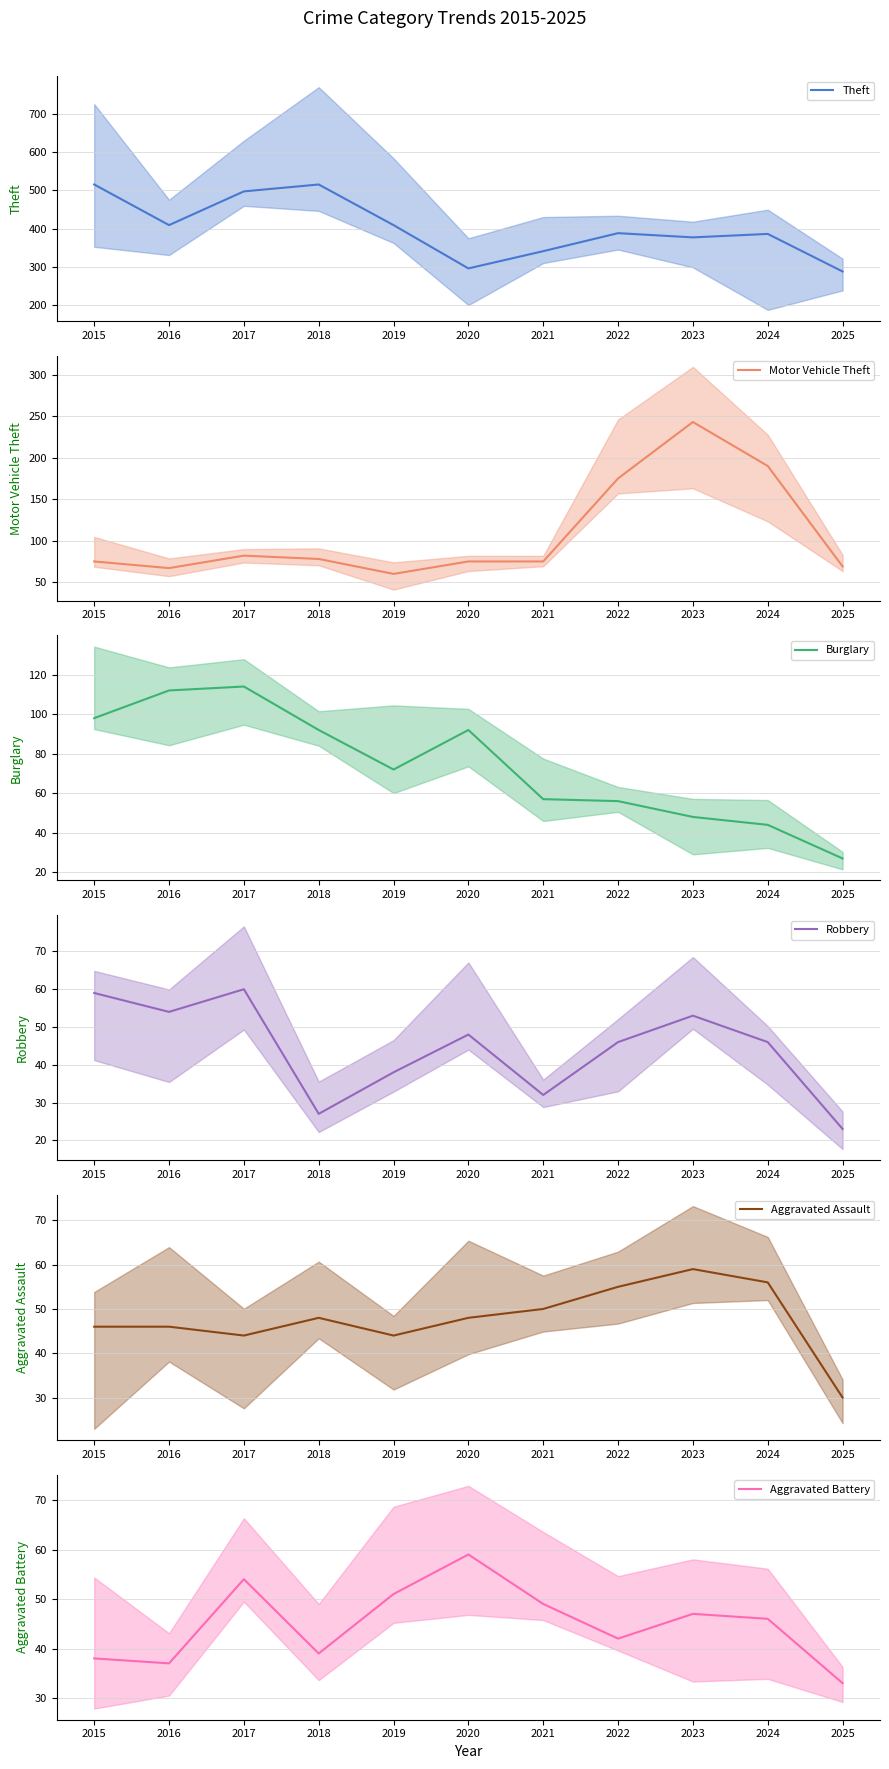

Which has a higher value, 2018 or 2016?

2018